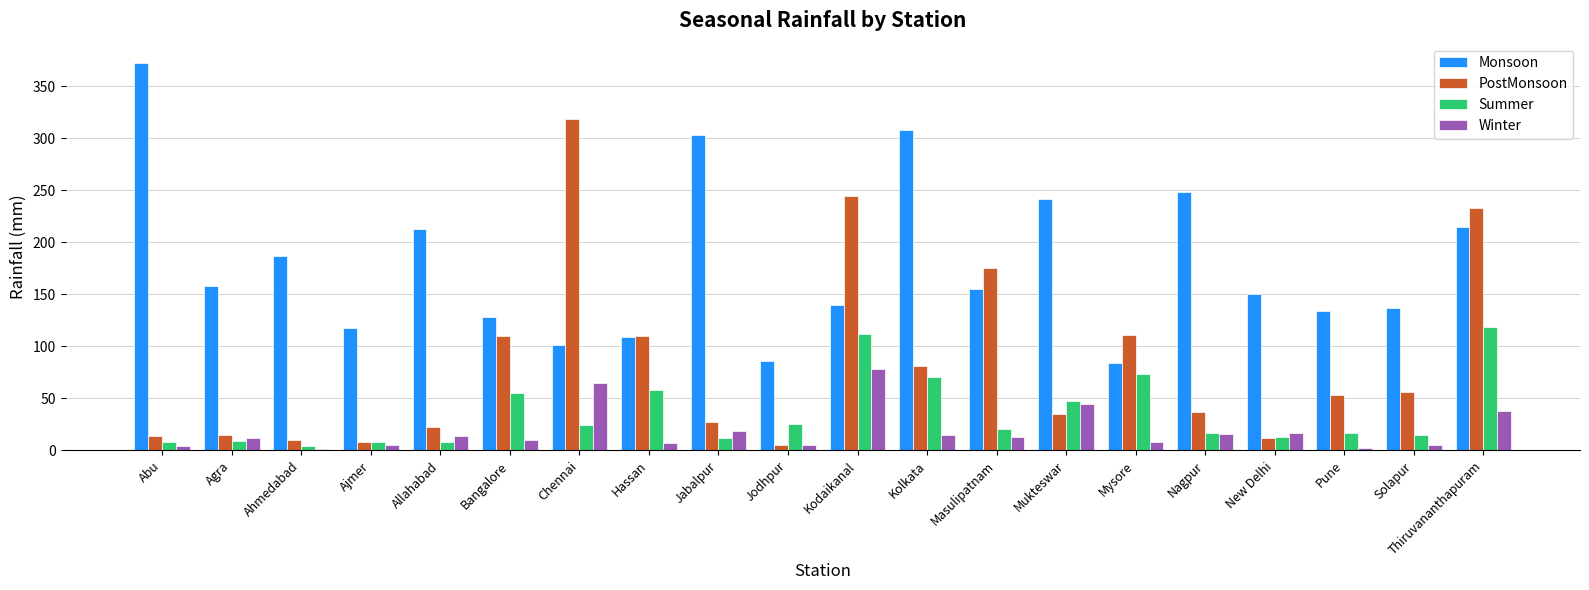

At Kodaikanal, list the series in order from smallest to largest.

Winter, Summer, Monsoon, PostMonsoon